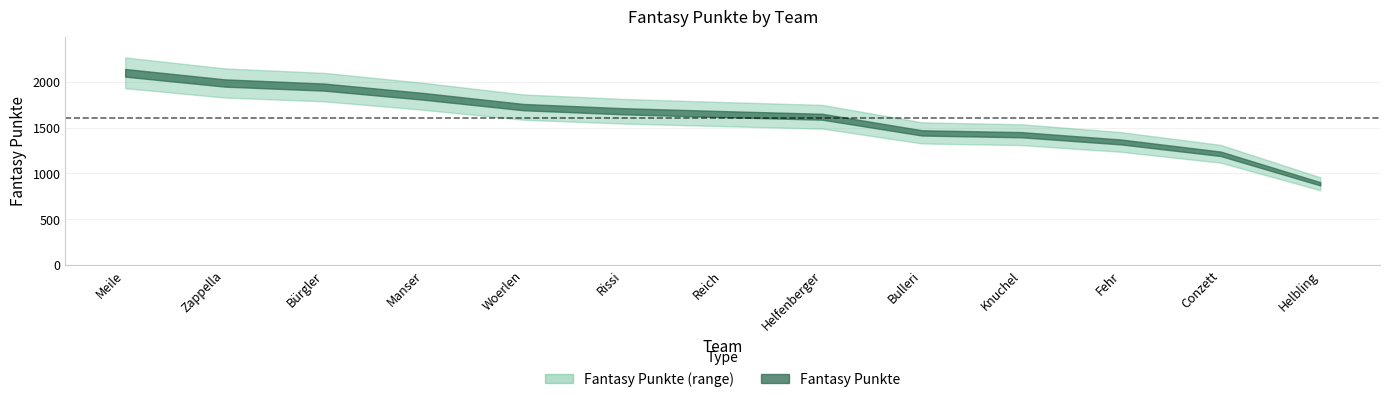

What position from the right is Fehr?

3